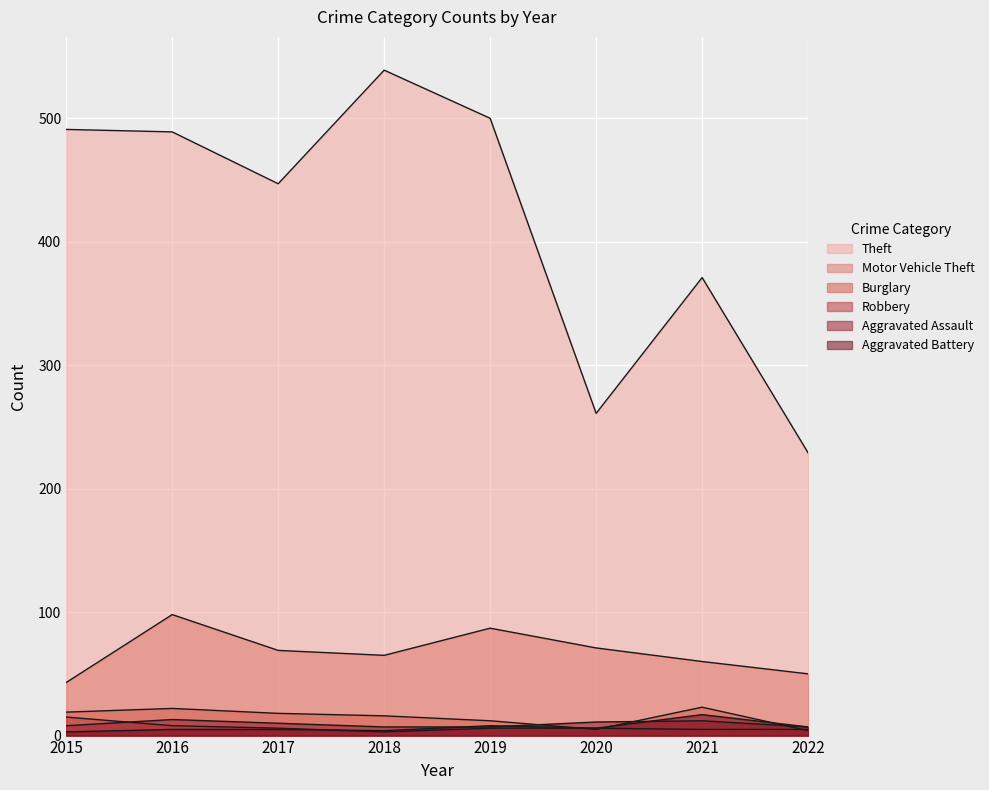

Which series ends up on top after the final intersection of Aggravated Assault and Burglary?

Aggravated Assault